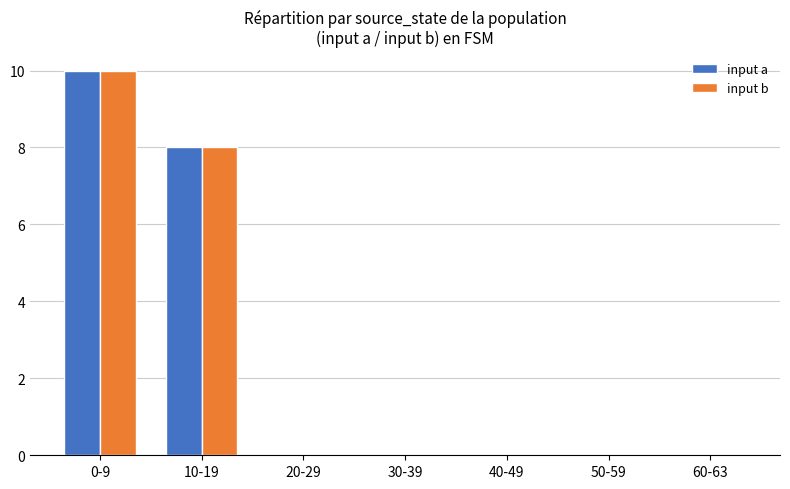

What is the average value of the input b series?

3